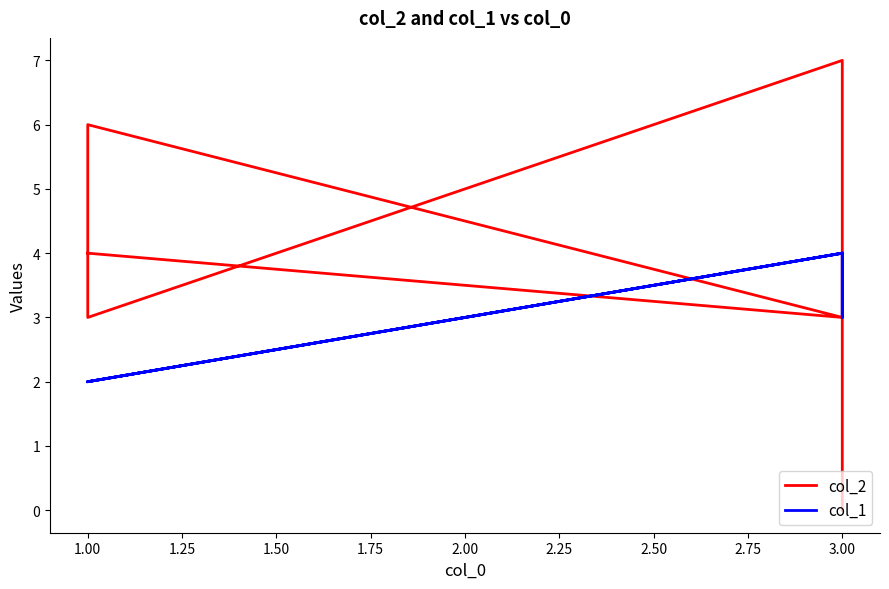

Which series has the largest total across all categories?

col_2